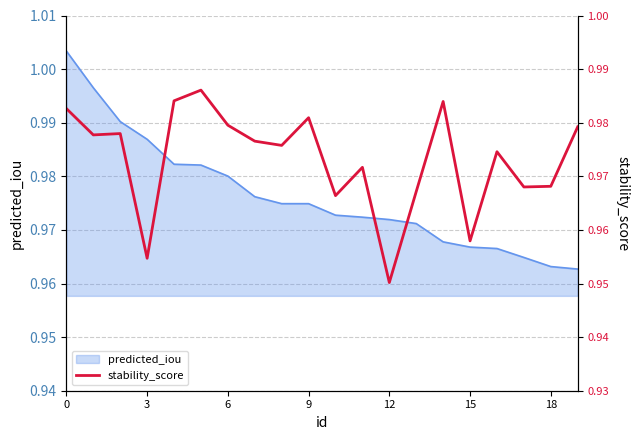

True or false: predicted_iou has a value of 0.6 at 3.

False